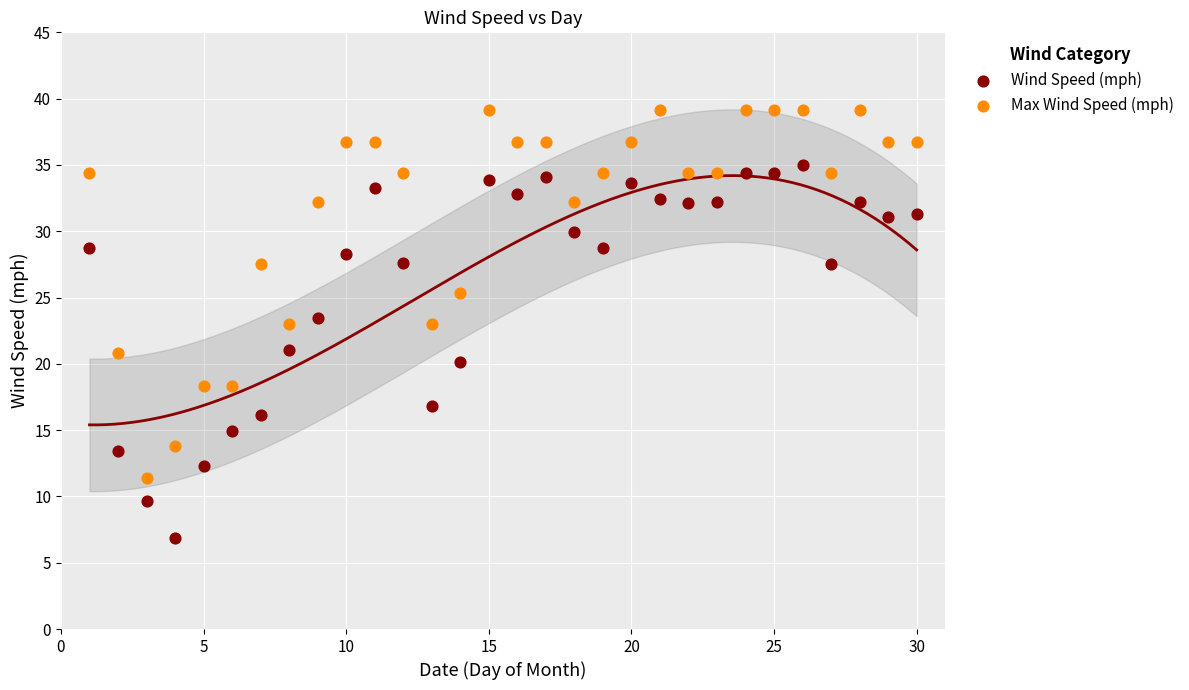

Which series reaches the minimum Y coordinate?

Wind Speed (mph)